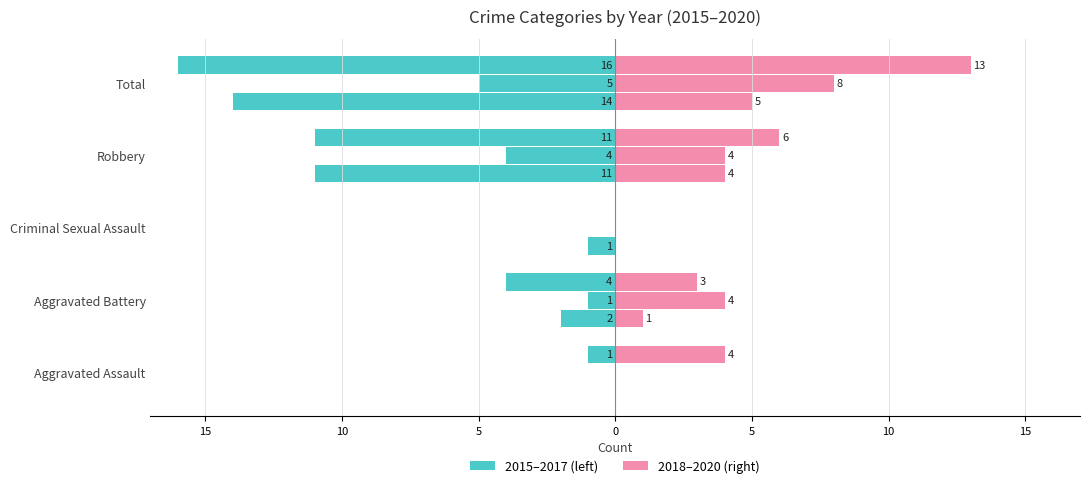

What is the value of the 2019 bar at the 4th from the left?

4